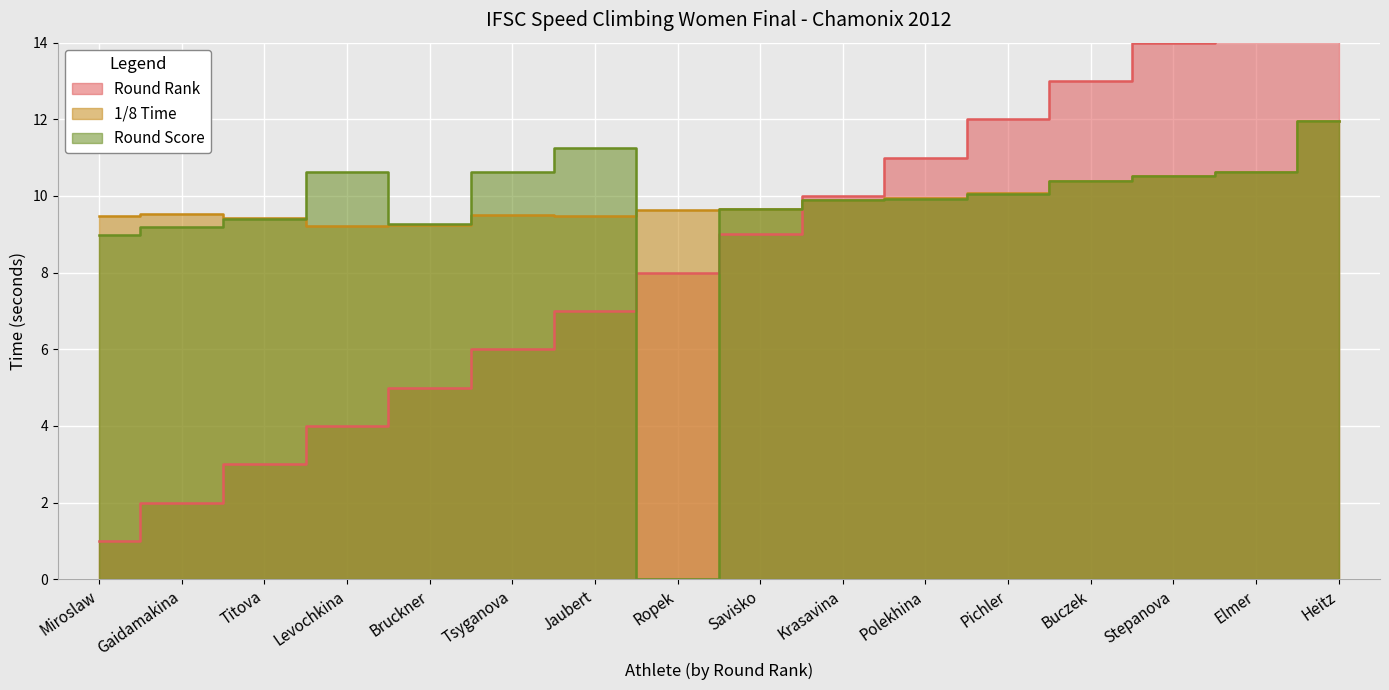

At which category is the sum across all series the highest?

Heitz